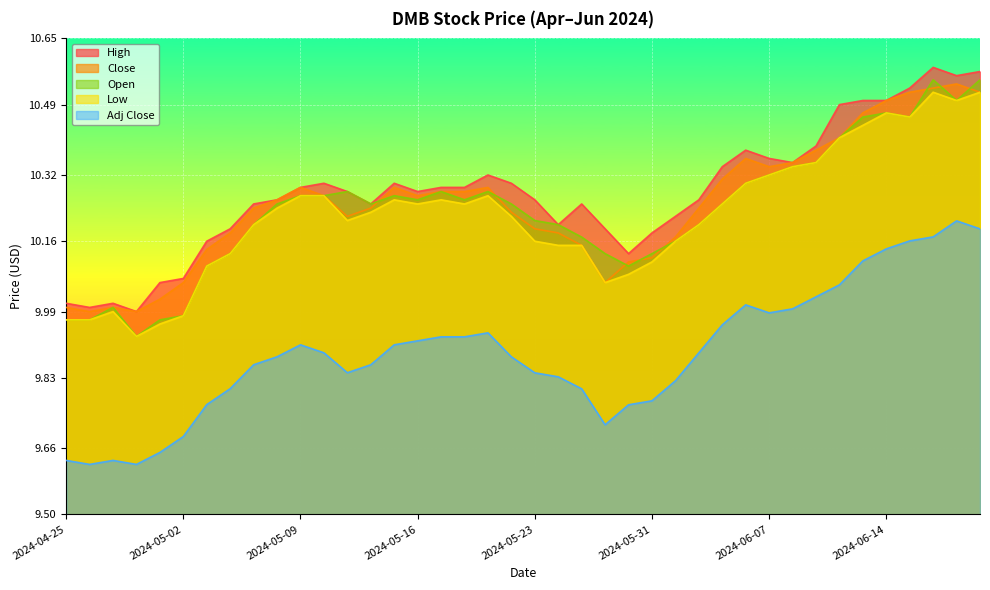

How many lines are shown in the chart?

5